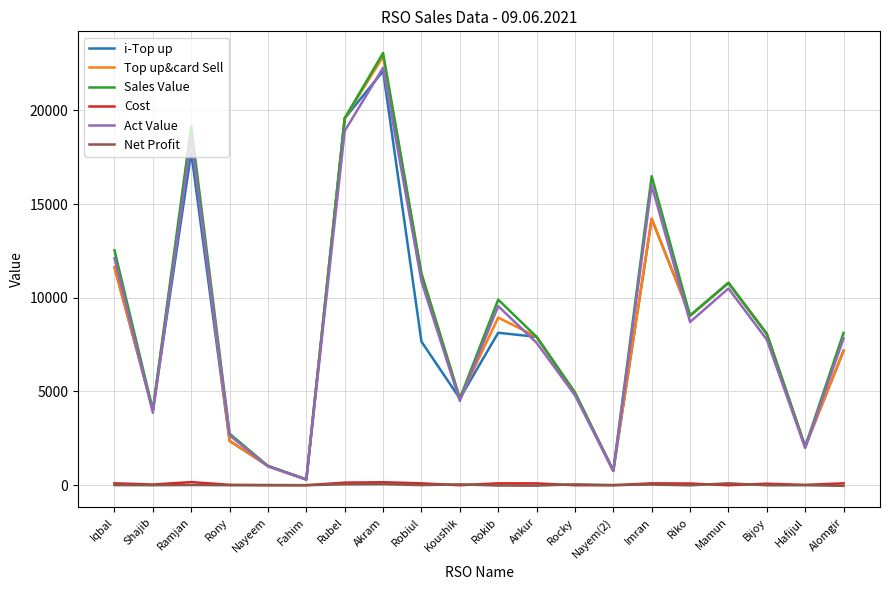

Which series has the largest total across all categories?

Sales Value